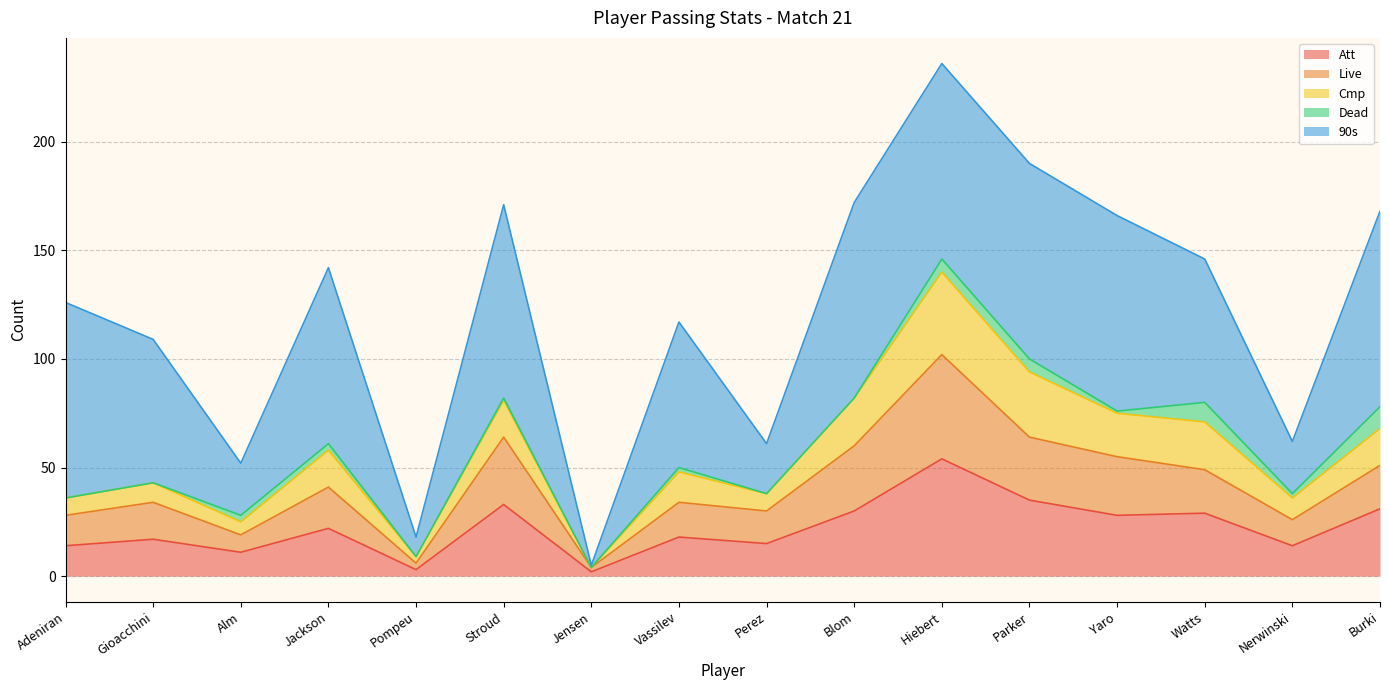

How many lines are shown in the chart?

5